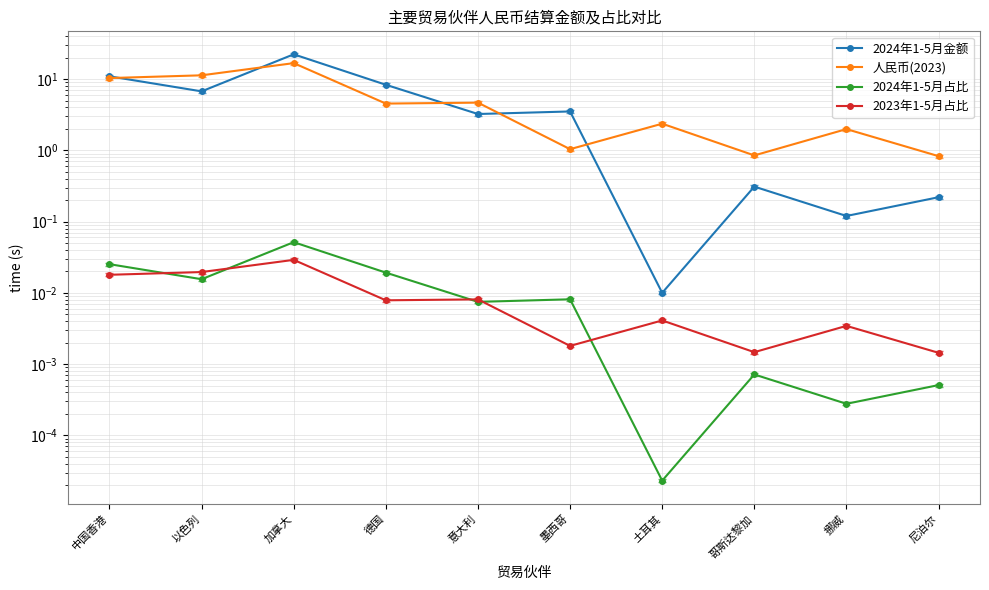

At which label does 2024年1-5月占比 reach its peak?

加拿大